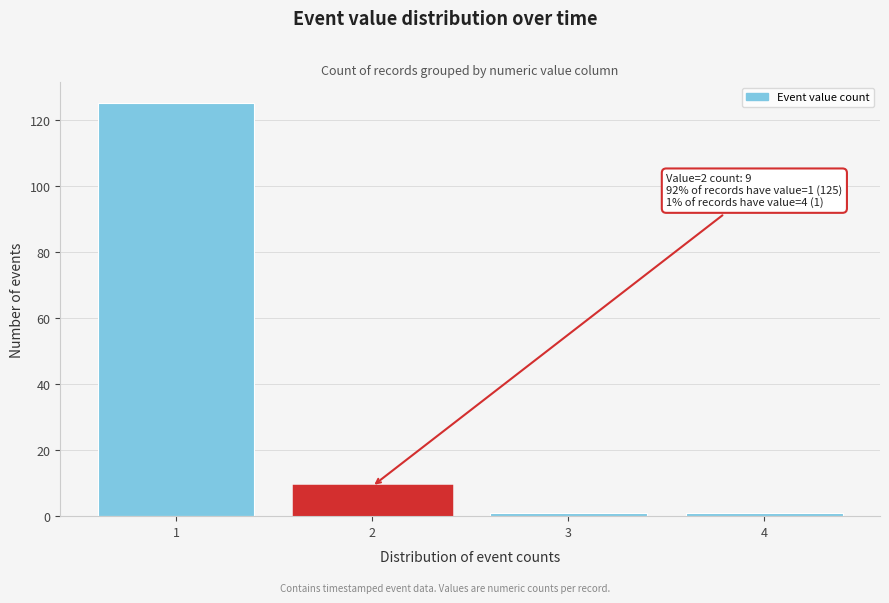

Reading right to left, extract all data points from this chart.

1	1	9	125